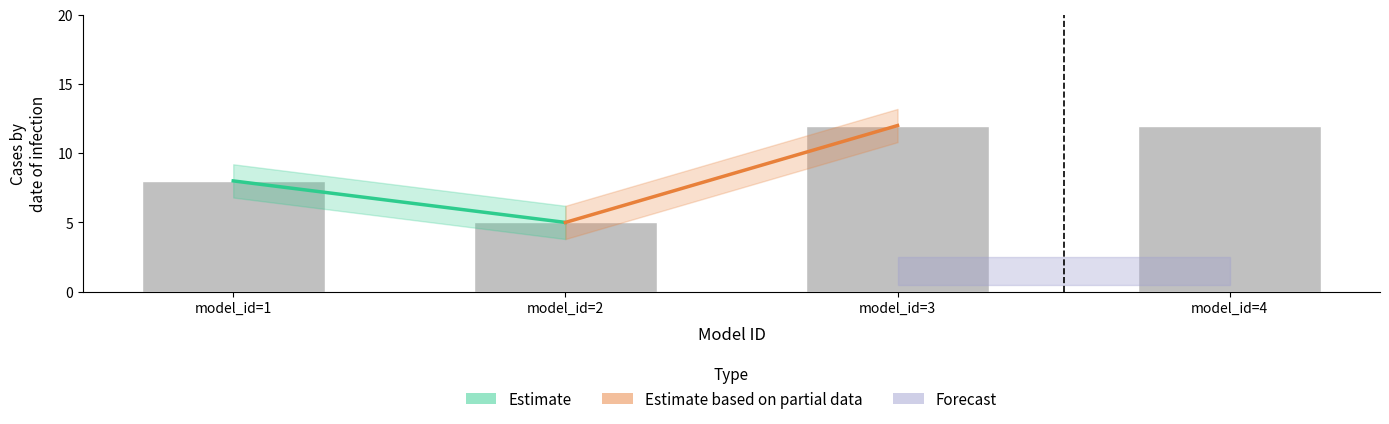

What value does the data have at model_id=2?

5